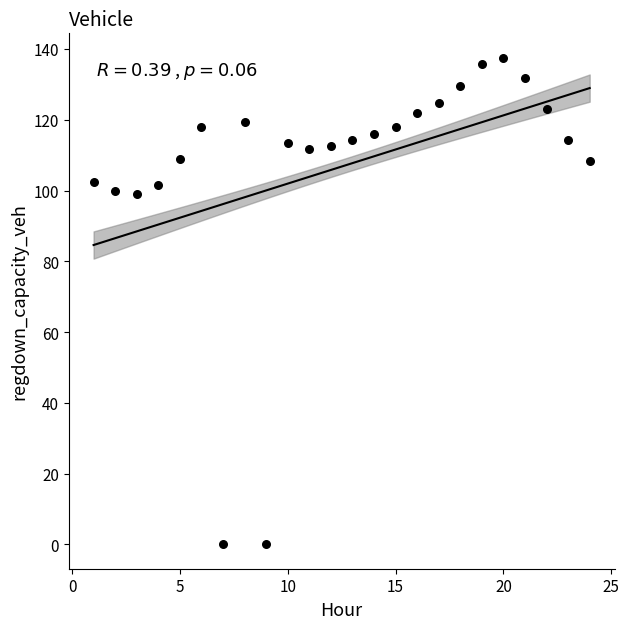

What is the range of X values (max minus min)?

23.0